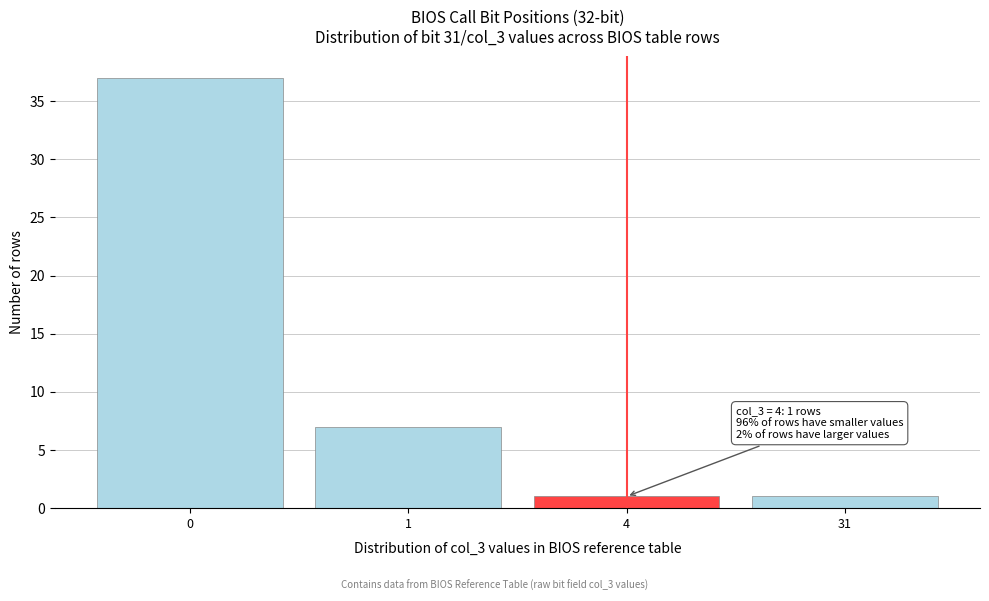

Reading right to left, transcribe all the data shown in this chart.

31=1	4=1	1=7	0=37